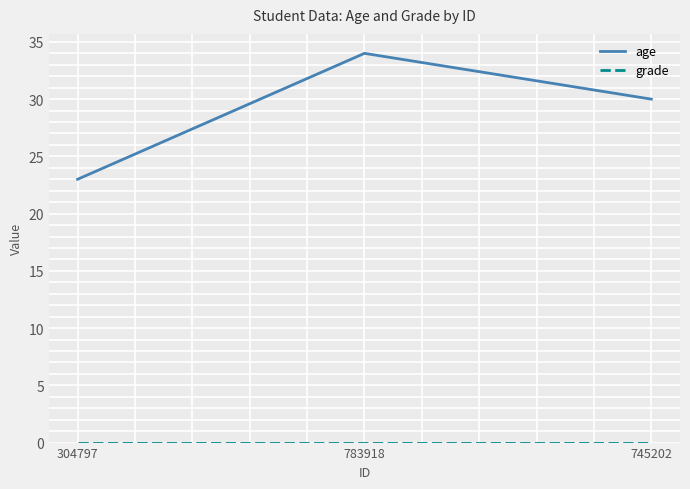

The age series shows 44 at 745202. True or false?

False